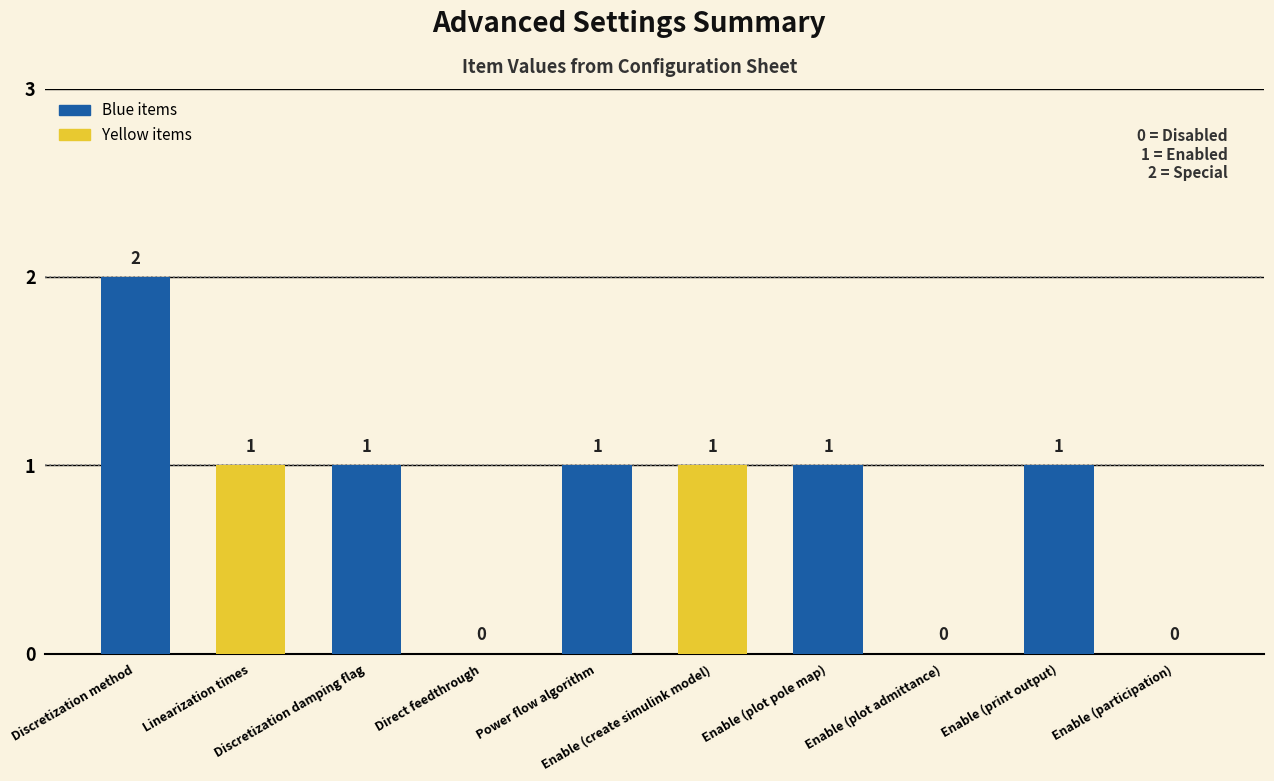

True or false: the data shows 0 at Linearization times.

False